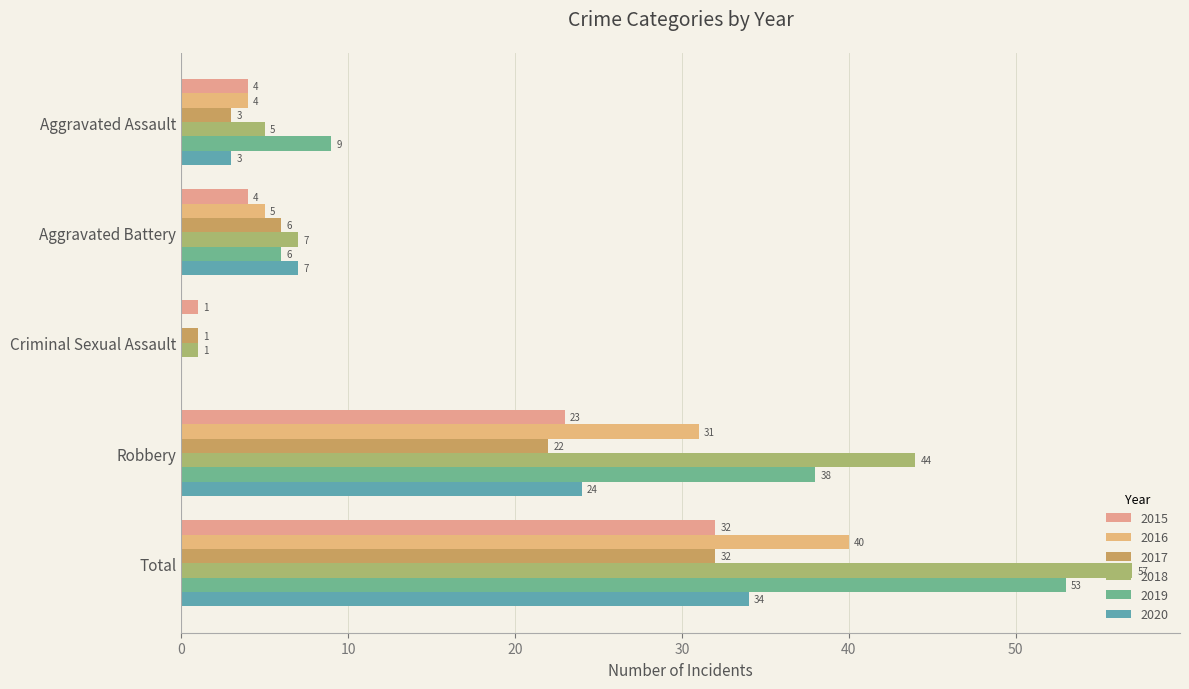

At which category is the sum across all series the highest?

Total